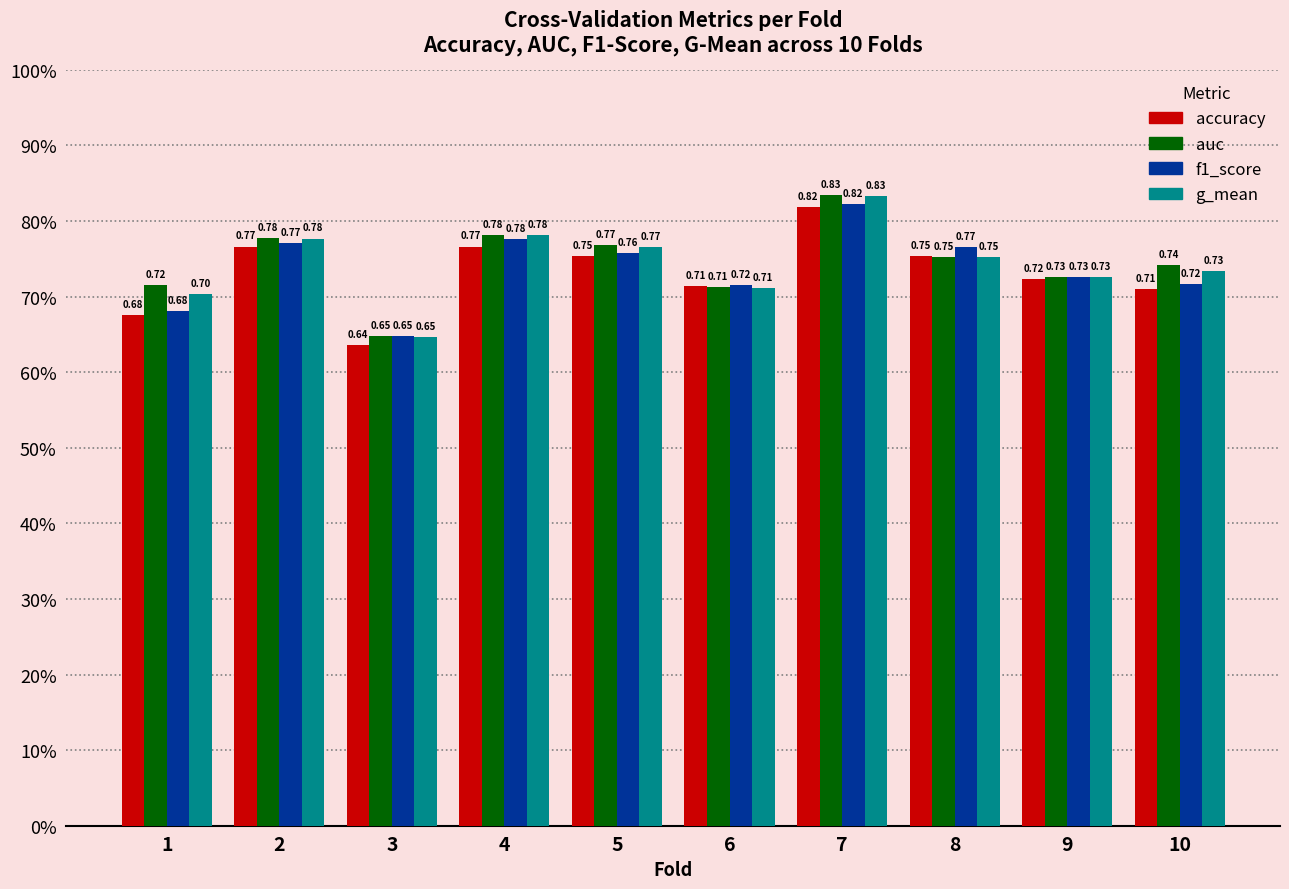

Rank the series at 5 from highest to lowest value.

auc, g_mean, f1_score, accuracy